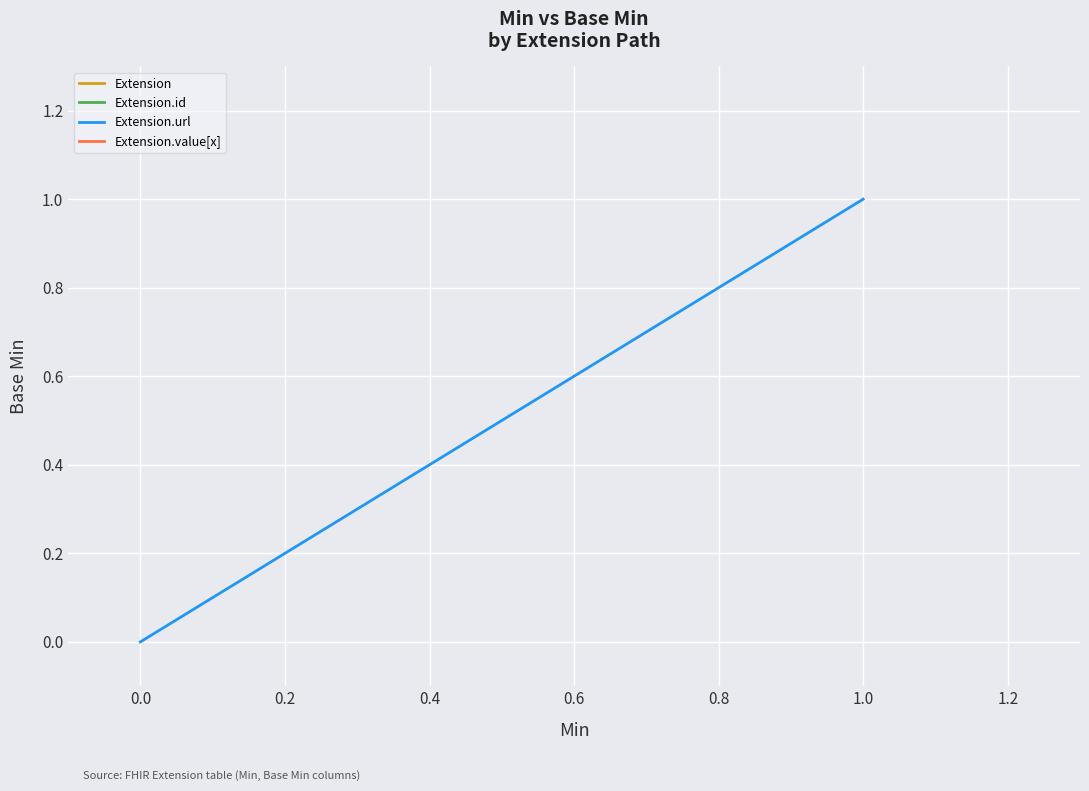

How many categories are shown in the chart?

2